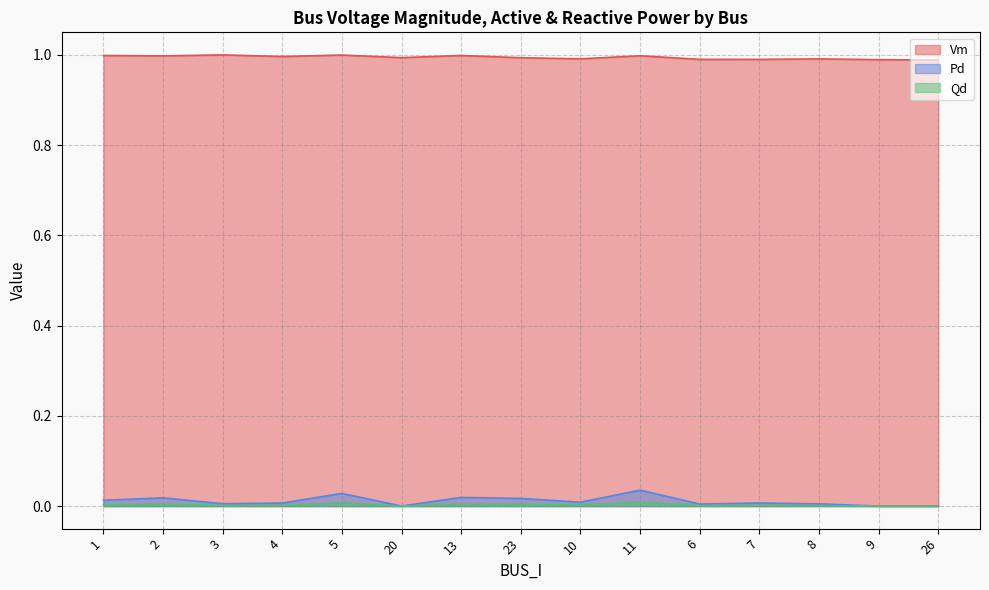

How many interior local valleys does the Pd series have?

4